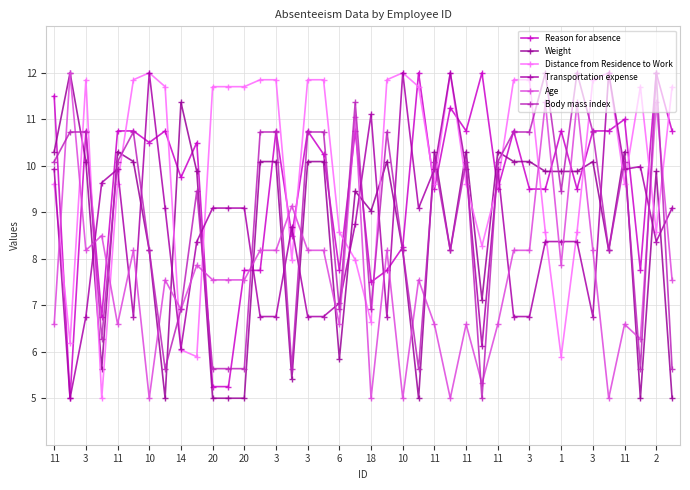

Which series has the largest range (max minus min)?

Reason for absence